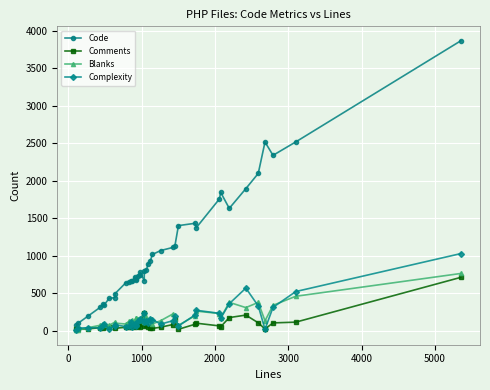

Which series has the widest spread of values?

Code